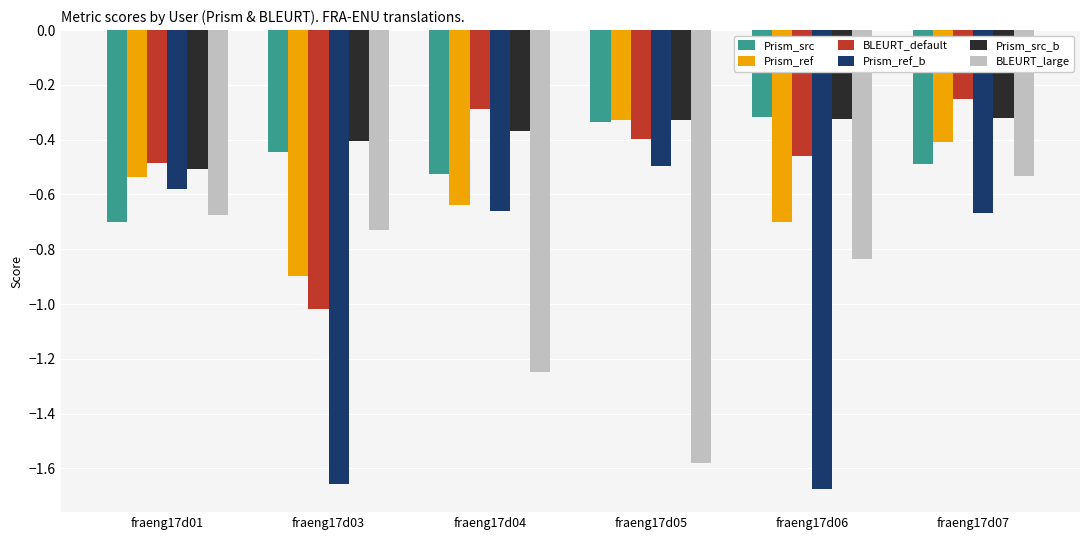

True or false: BLEURT_default has a value of -0.7 at fraeng17d06.

False